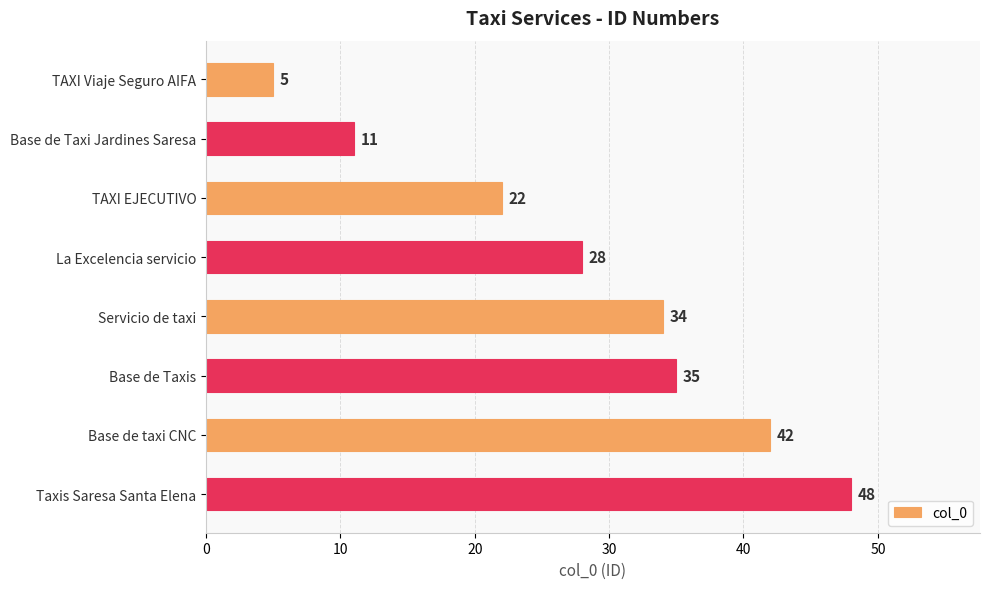

What is the label of the 4th bar from the bottom?

Servicio de taxi